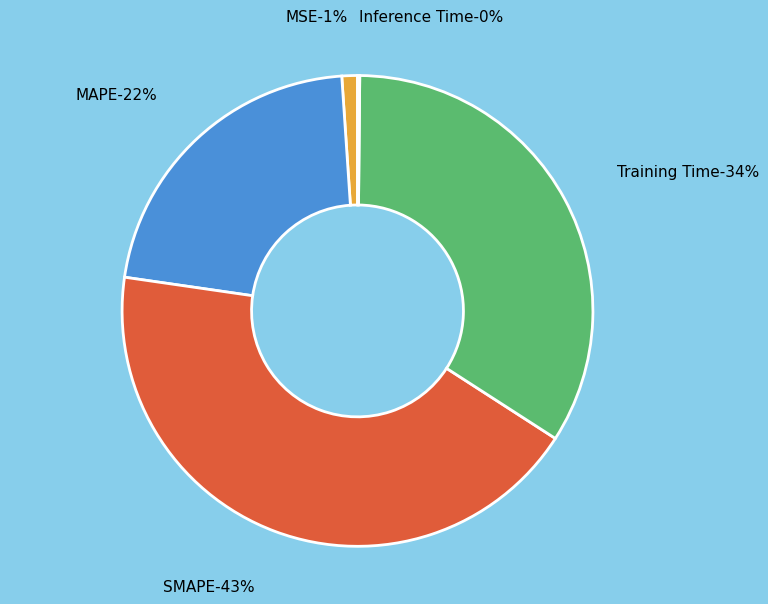

Combined, do Training Time and MAPE account for over 50%?

Yes